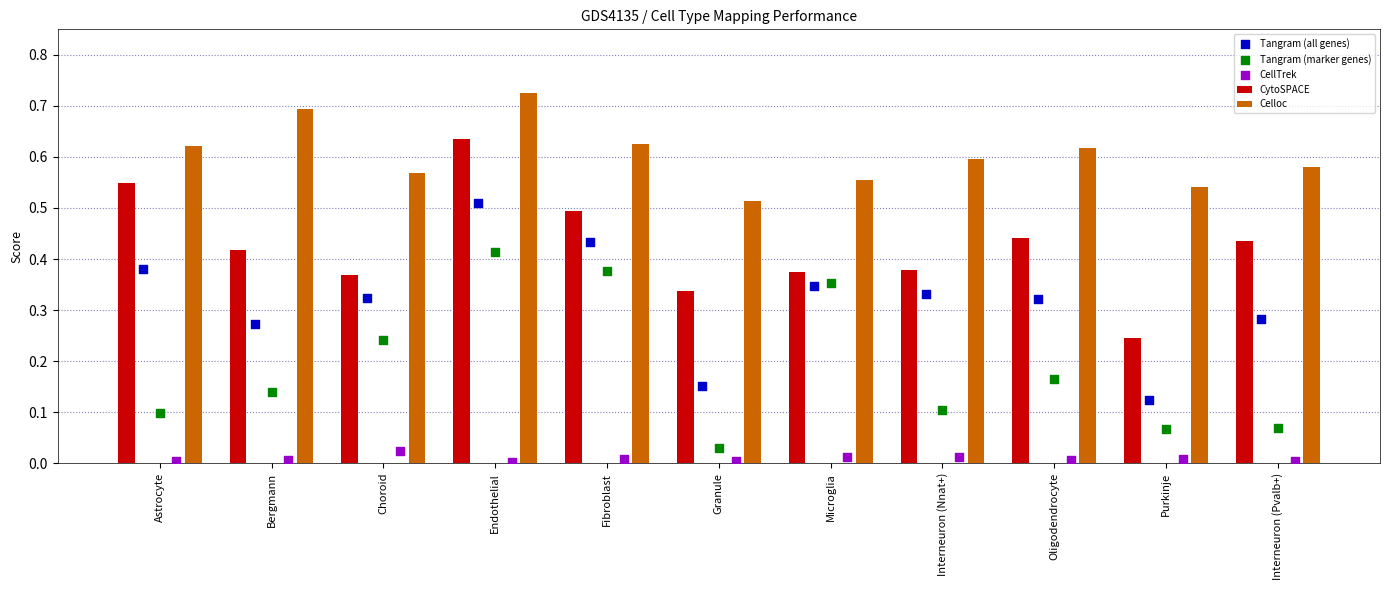

Which series has the largest total across all categories?

Celloc